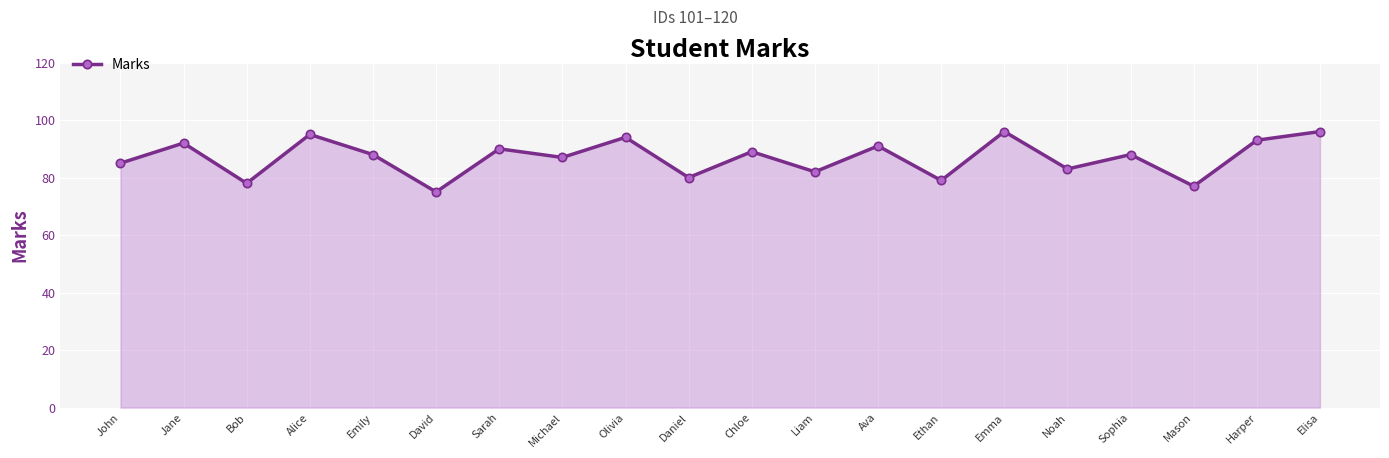

Is it true that the value at Bob is 78?

True